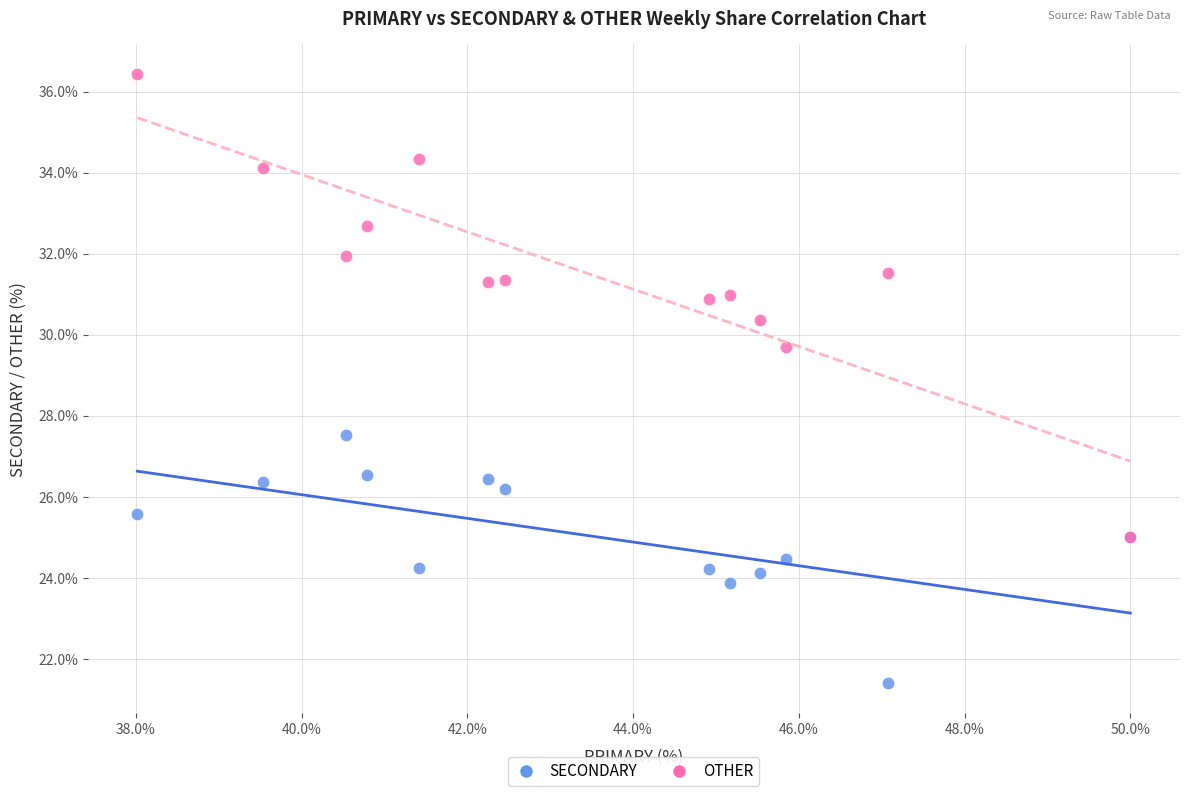

Which series contains the highest Y value?

OTHER